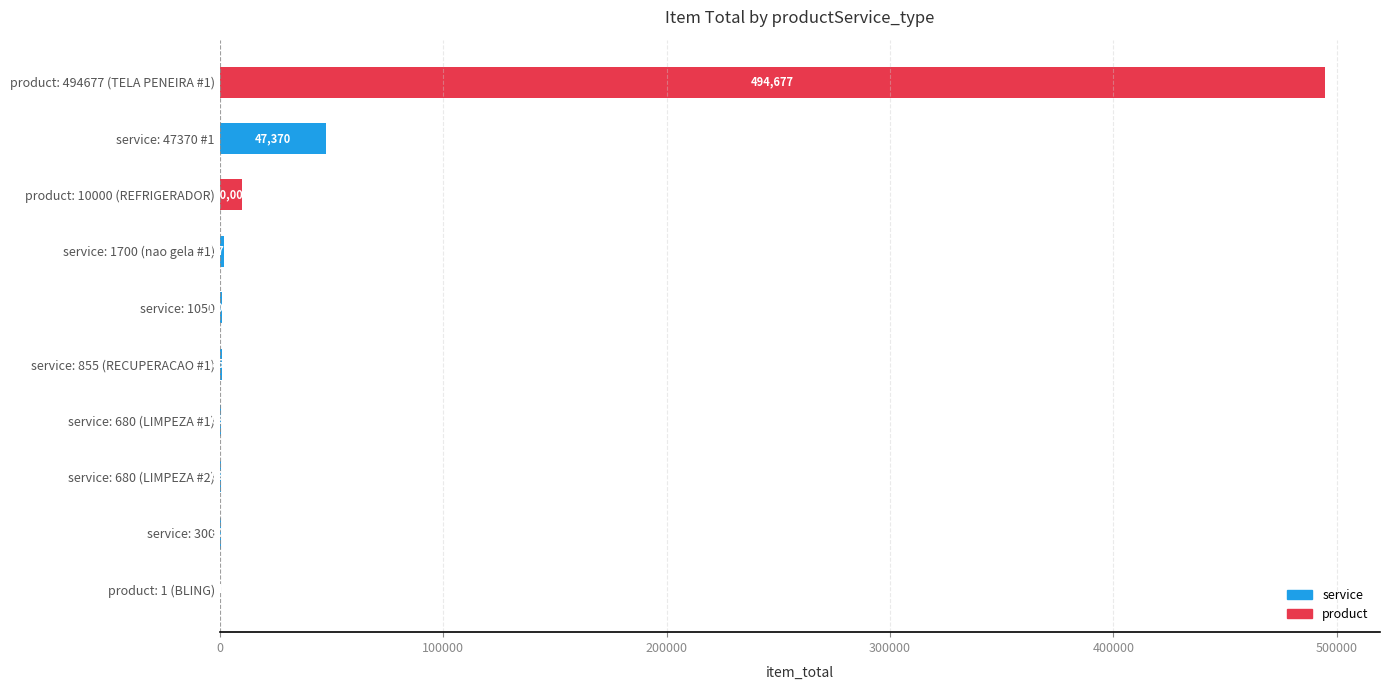

At which label is the value closest to 247339?

service: 47370 #1